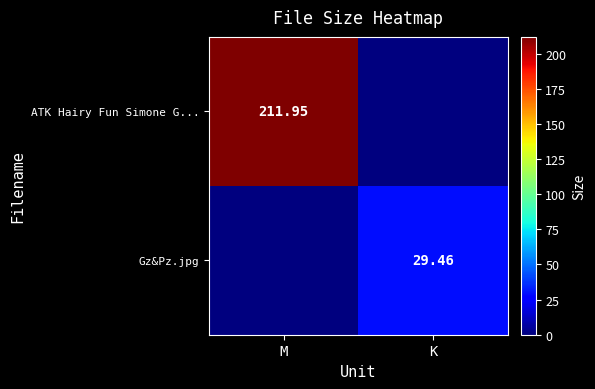

Rank the categories by ATK Hairy Fun Simone G... value from highest to lowest.

M, K